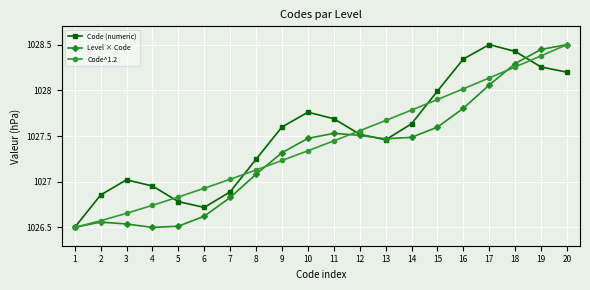

Rank the series by their average value, from lowest to highest.

Level × Code, Code^1.2, Code (numeric)